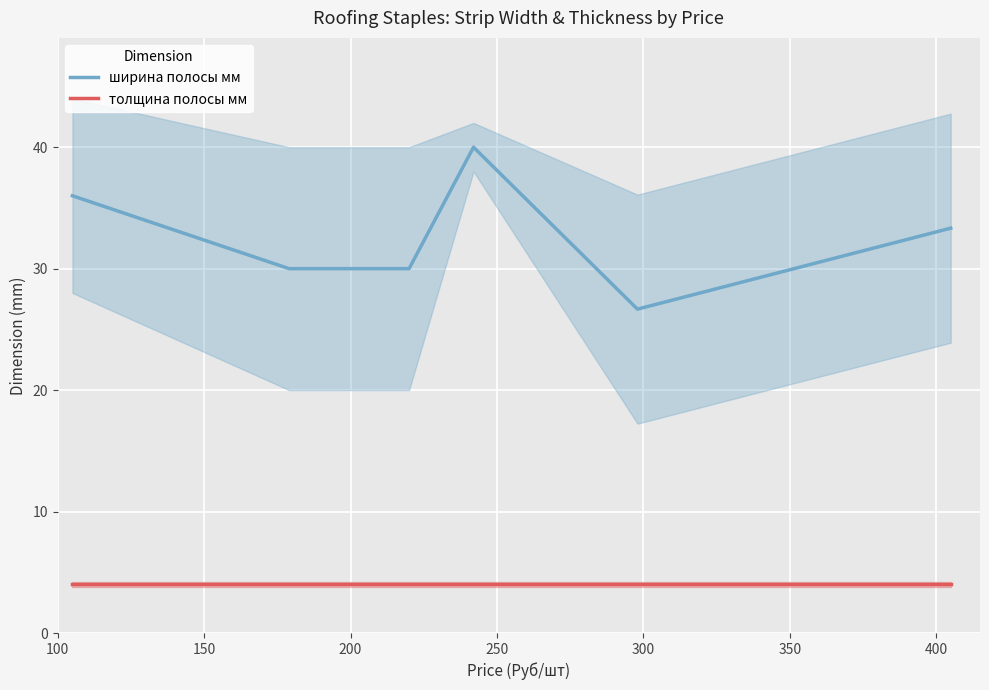

Where is толщина полосы мм nearest to the value 4?

100